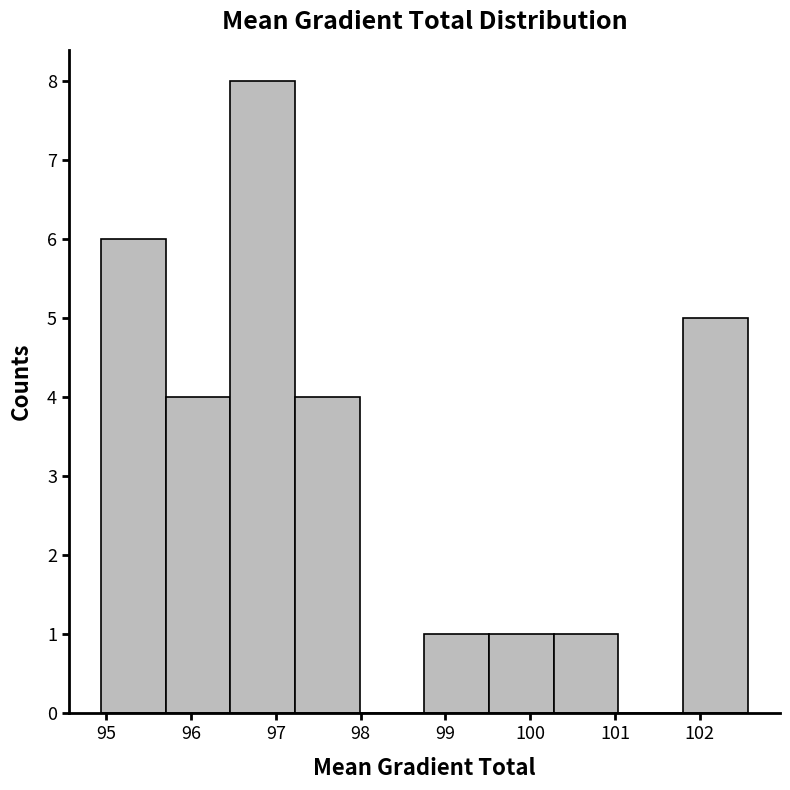

How tall is the bar that spans 98.8 to 99.5 on the x-axis? Neither the bar edges nor the heights are printed on the chart, so give them approximately, as read against the axes.

1